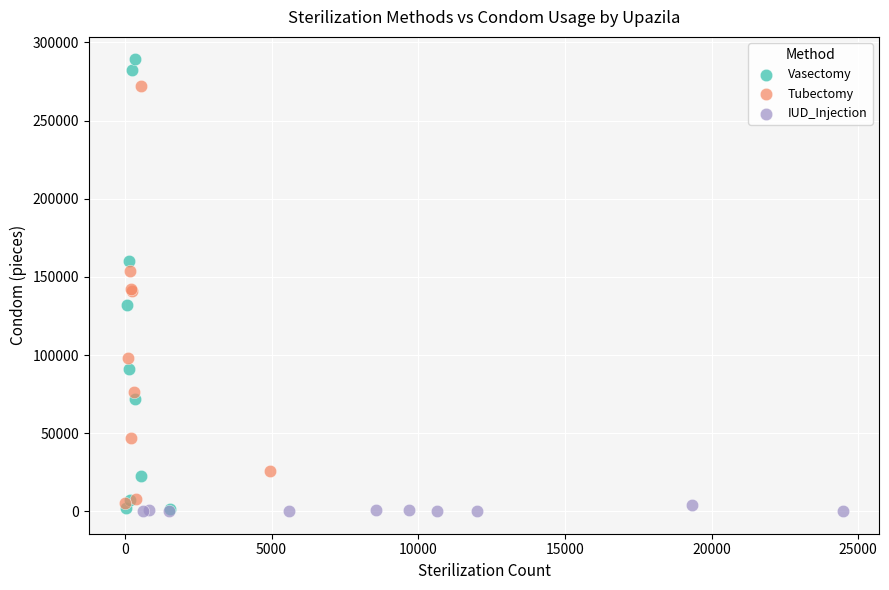

Which series has the largest Y range (max minus min)?

Vasectomy